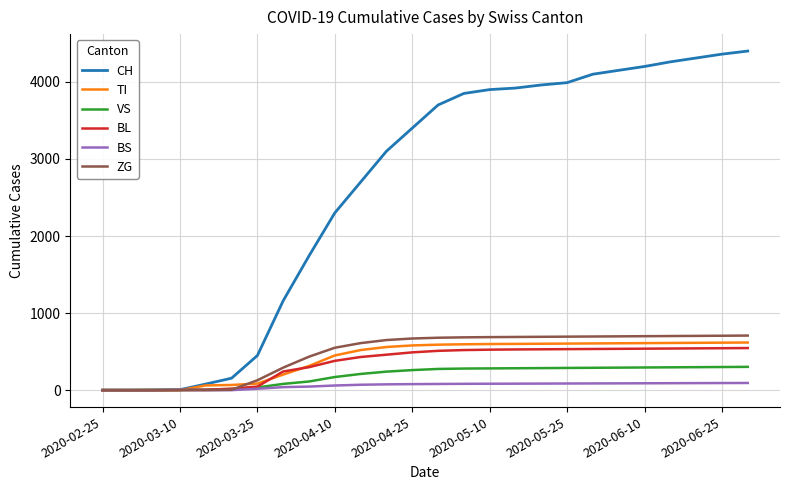

Which series has the largest range (max minus min)?

CH